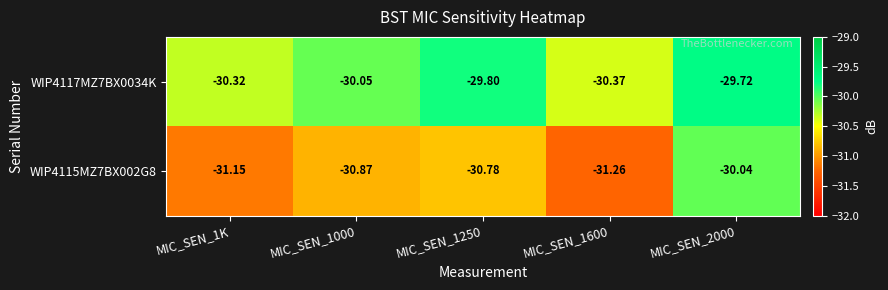

Which label corresponds to the smallest value in the chart?

MIC_SEN_1600